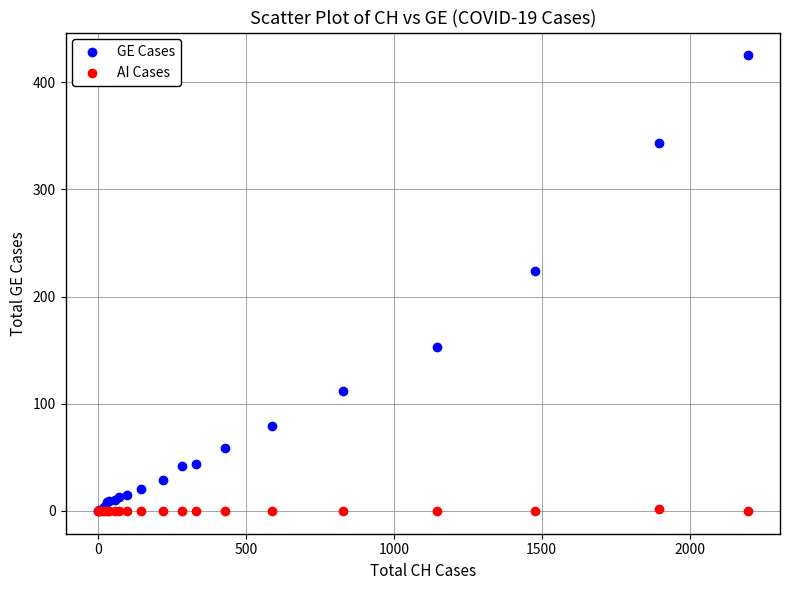

What are all the series names shown in the legend?

GE Cases, AI Cases